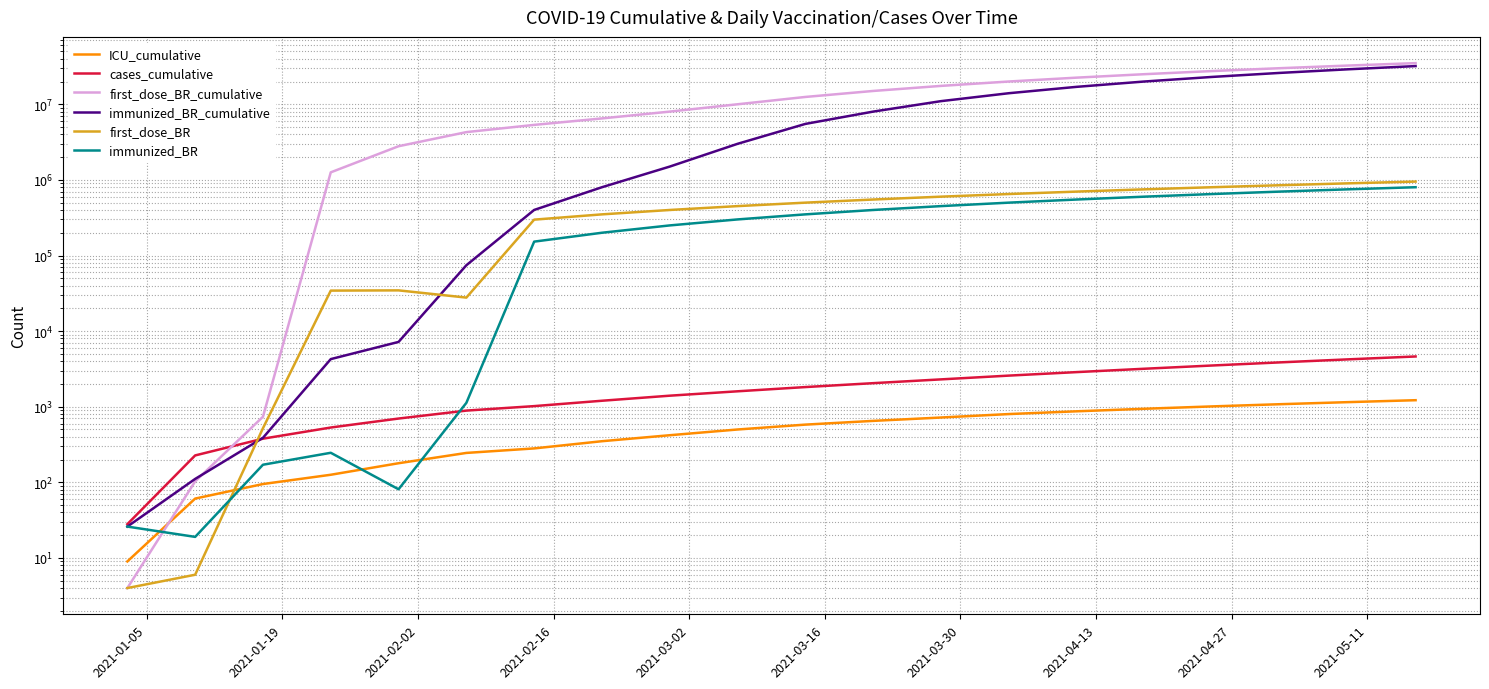

How many values in the immunized_BR_cumulative series exceed 5500000?

9